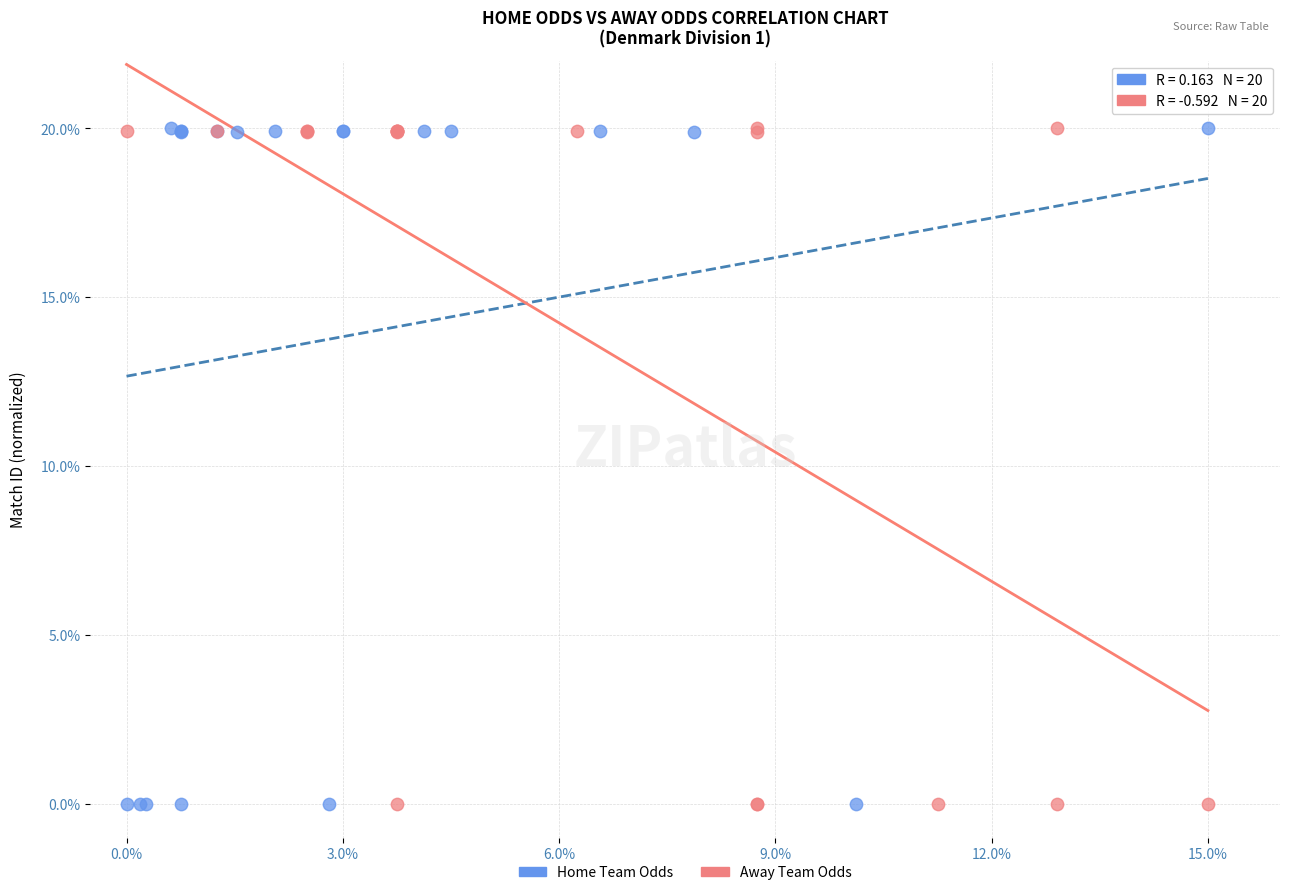

What are all the series names shown in the legend?

Home Team Odds, Away Team Odds